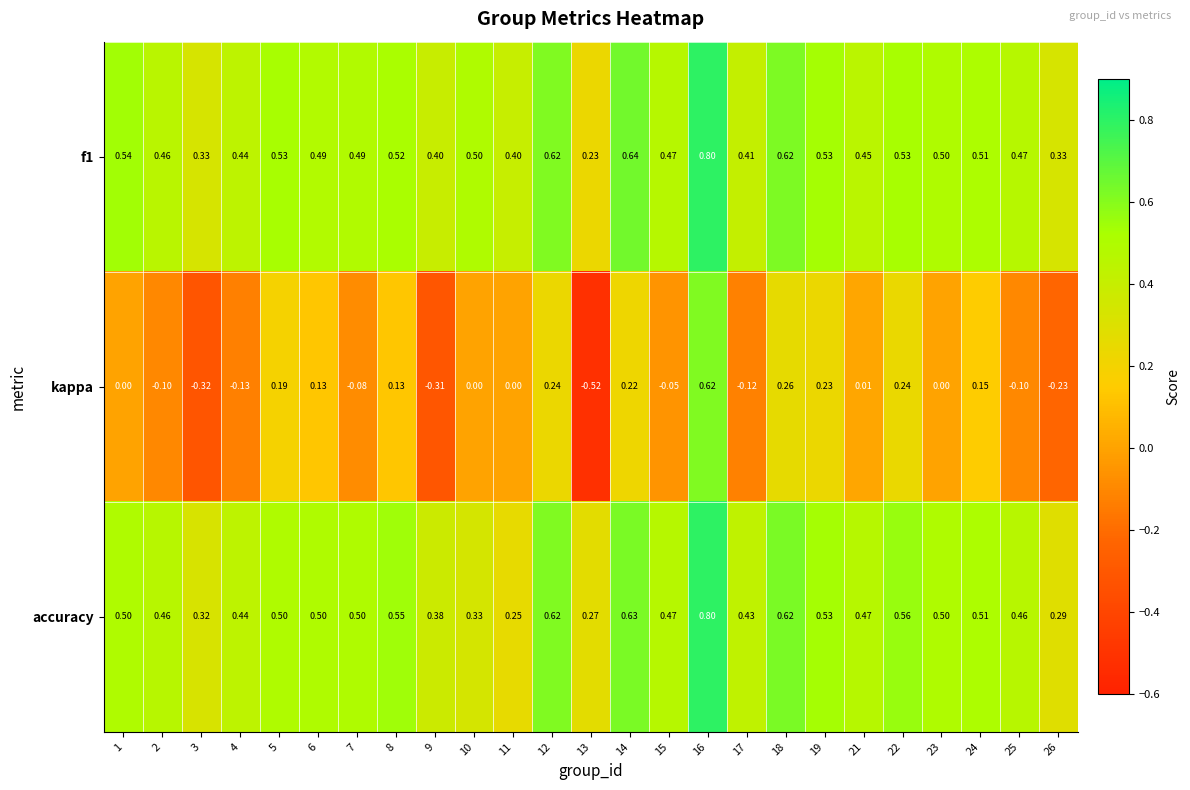

Between 22 and 24, which series saw the biggest shift?

kappa